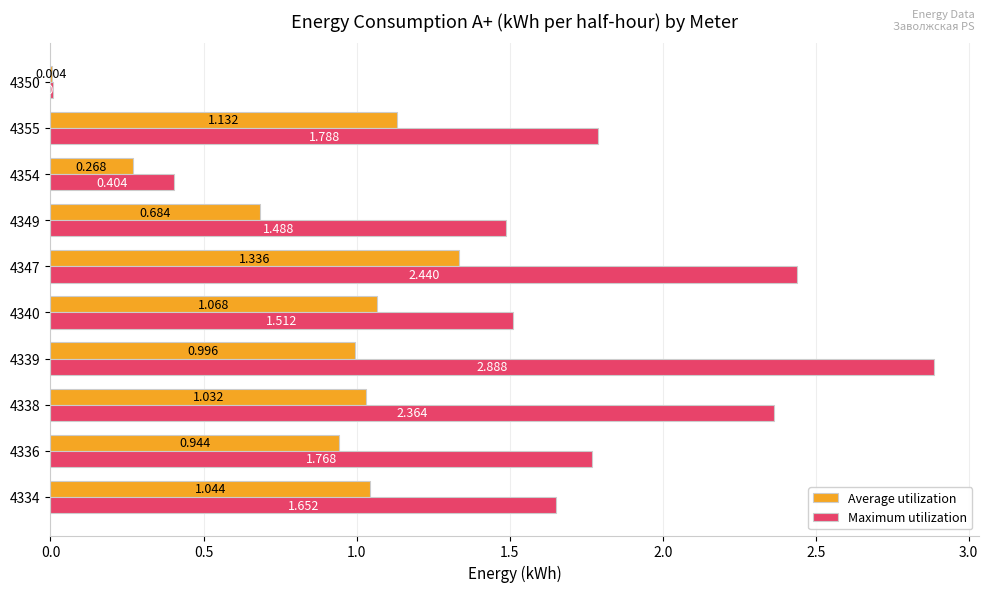

Between 4355 and 4350, which series saw the biggest shift?

Maximum utilization